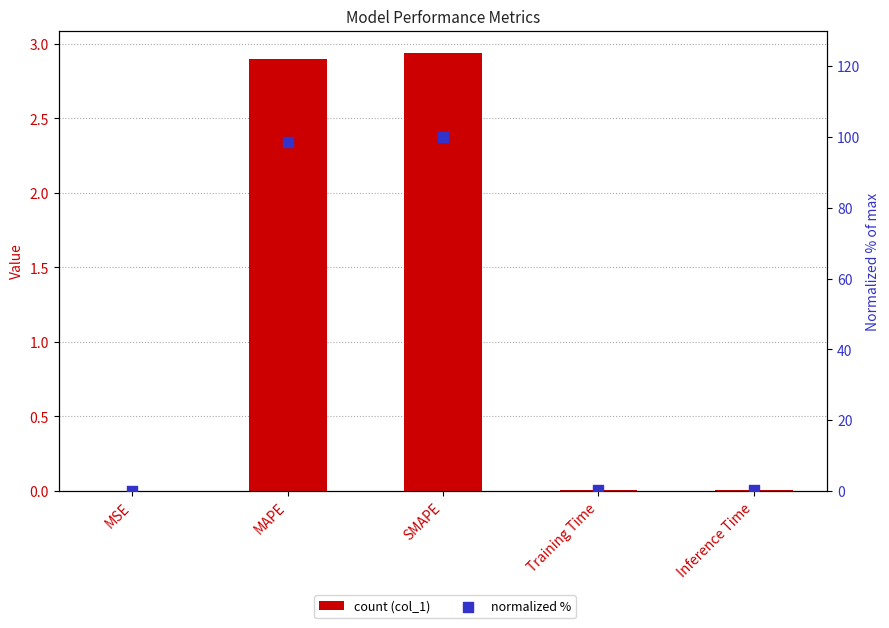

Is the value of normalized % at MAPE greater than the value of col_1 at MSE?

Yes